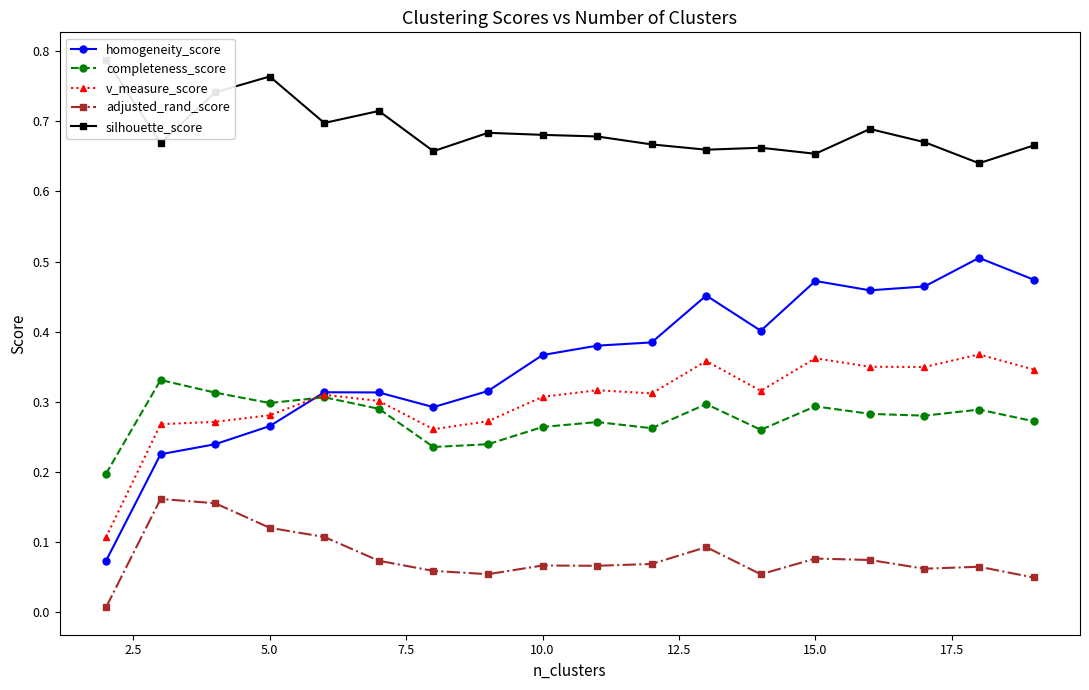

True or false: adjusted_rand_score and v_measure_score cross at least once.

False